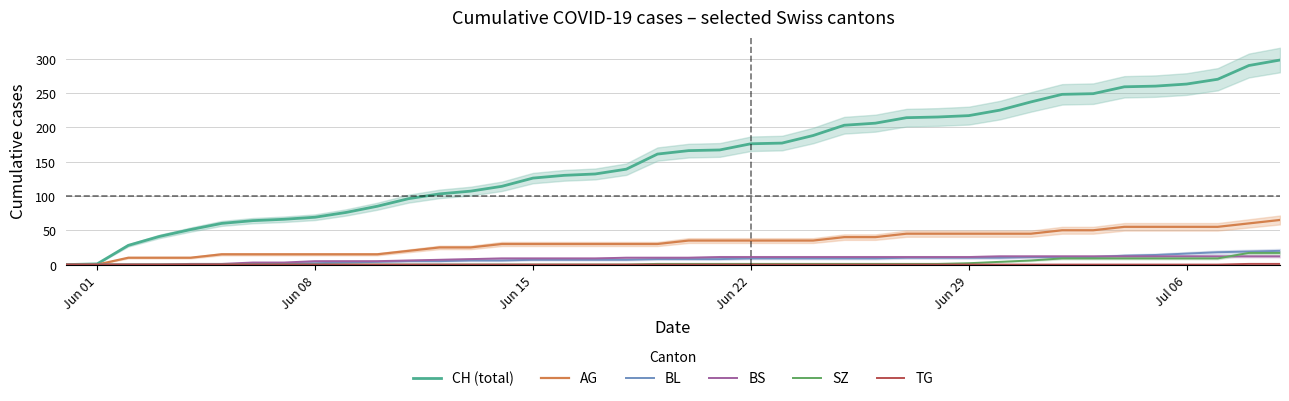

Which series has the largest total across all categories?

CH (total)